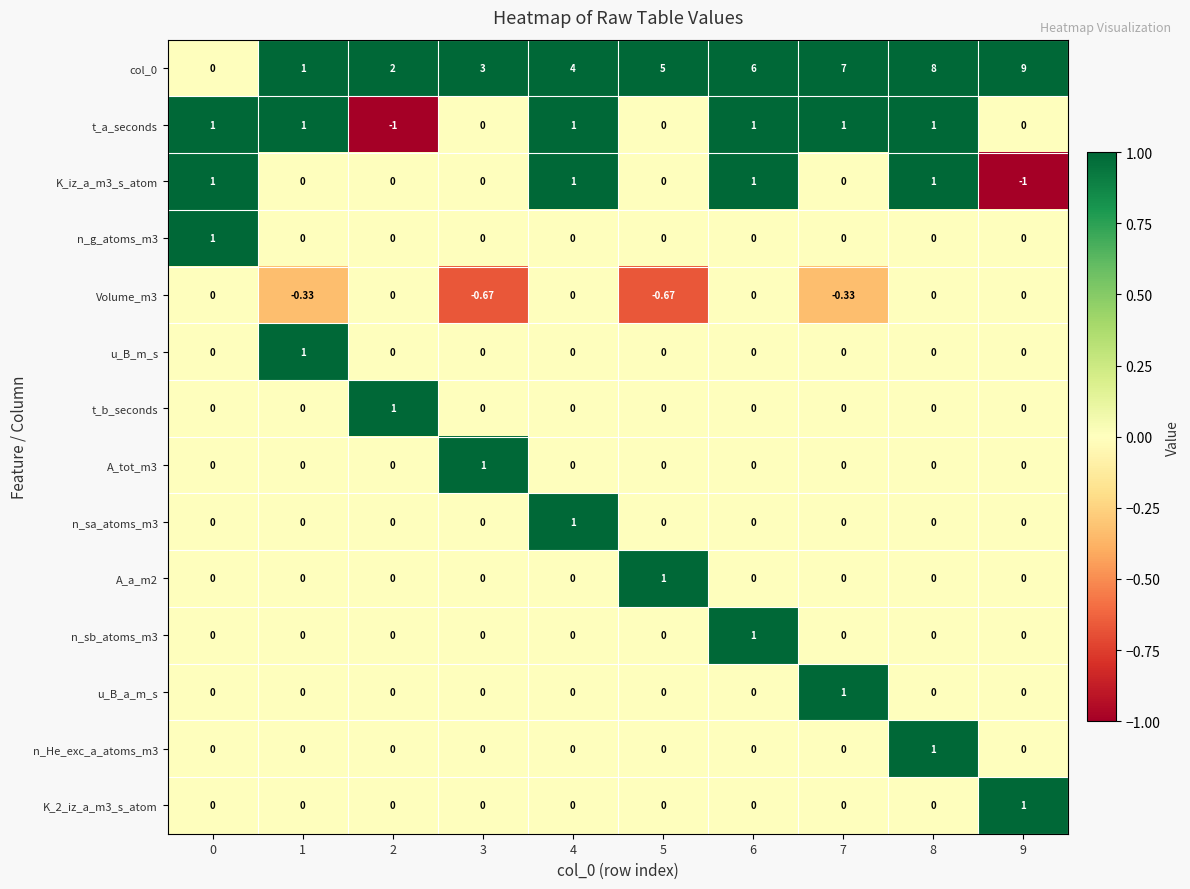

Which series has the widest spread of values?

col_0